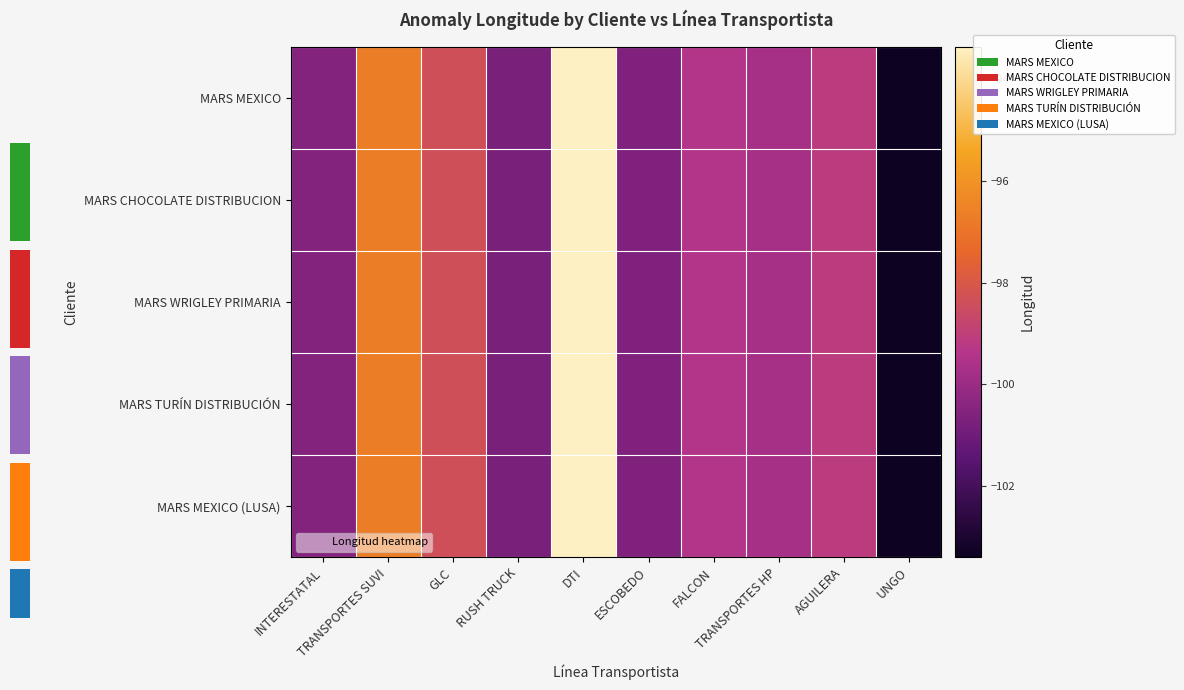

At which category is the sum across all series the highest?

DTI